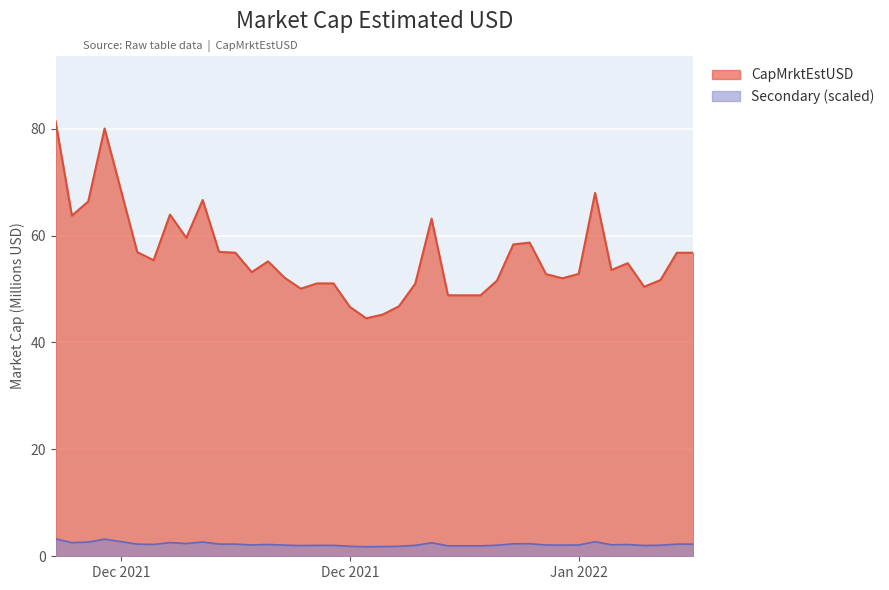

What is the difference between the second highest and second lowest values?

34.8